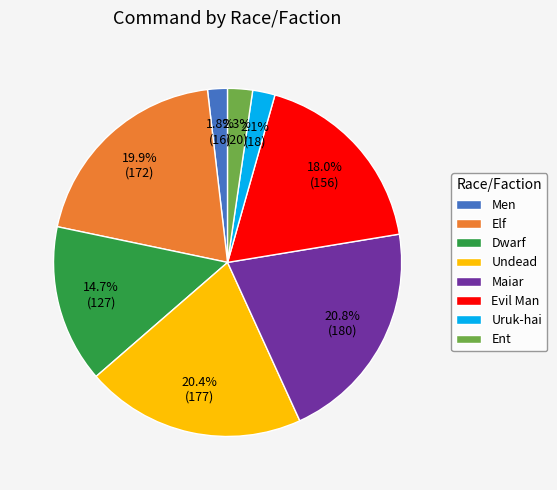

Does Uruk-hai represent more than half of the total?

No